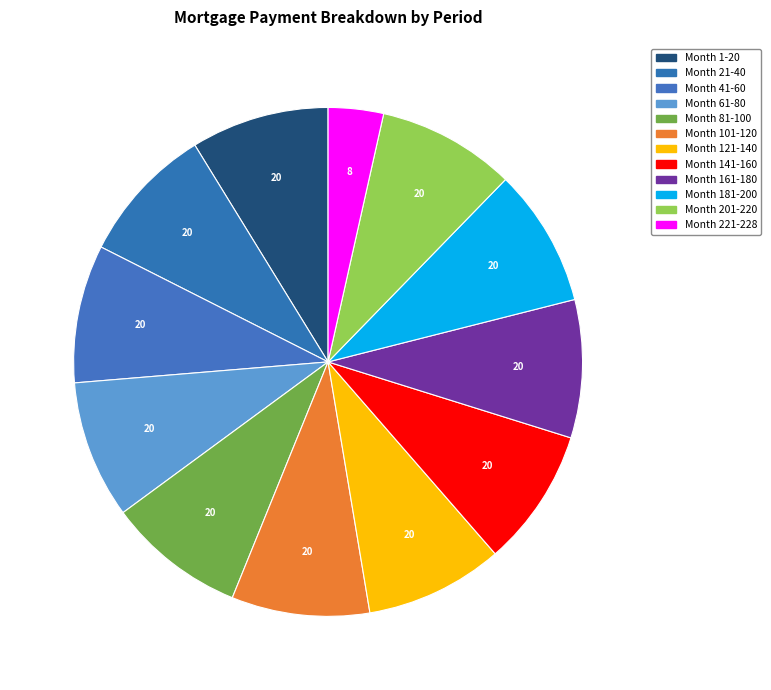

What is the largest slice in the pie chart?

Month 1-20